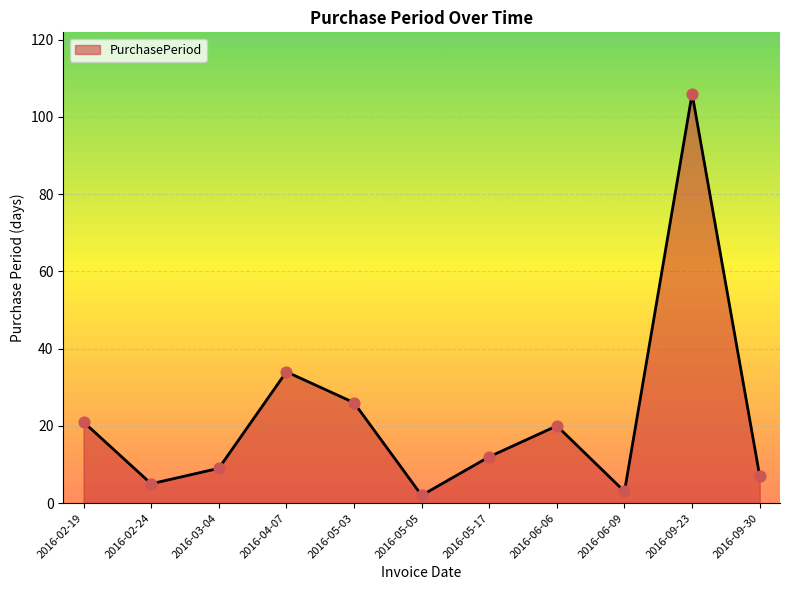

Between 2016-09-23 and 2016-06-09, which is larger?

2016-09-23